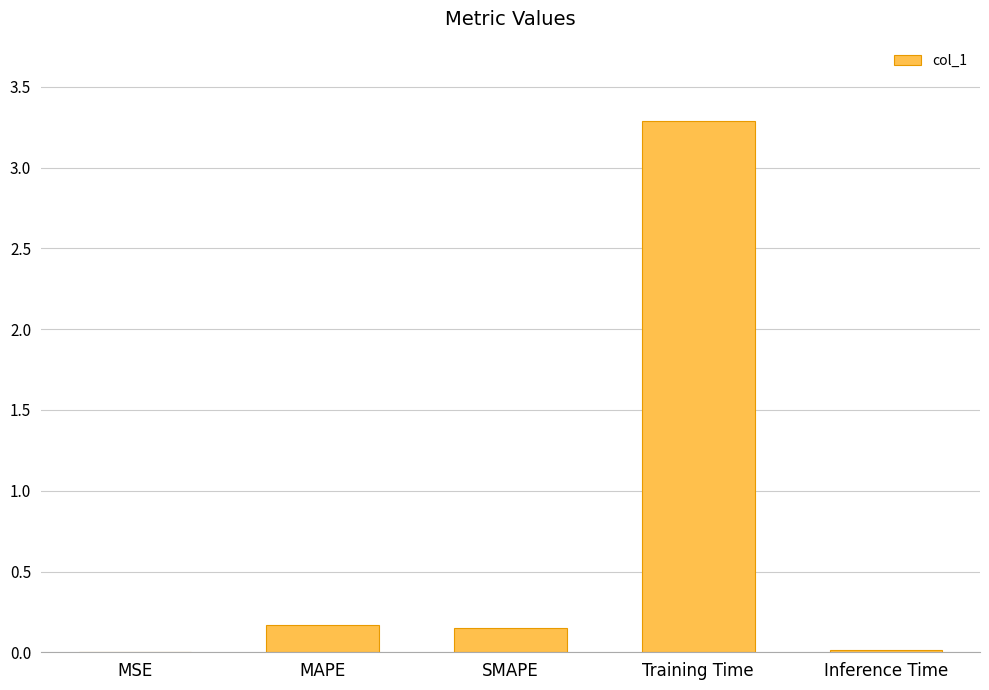

What is the sum of all values?

3.6